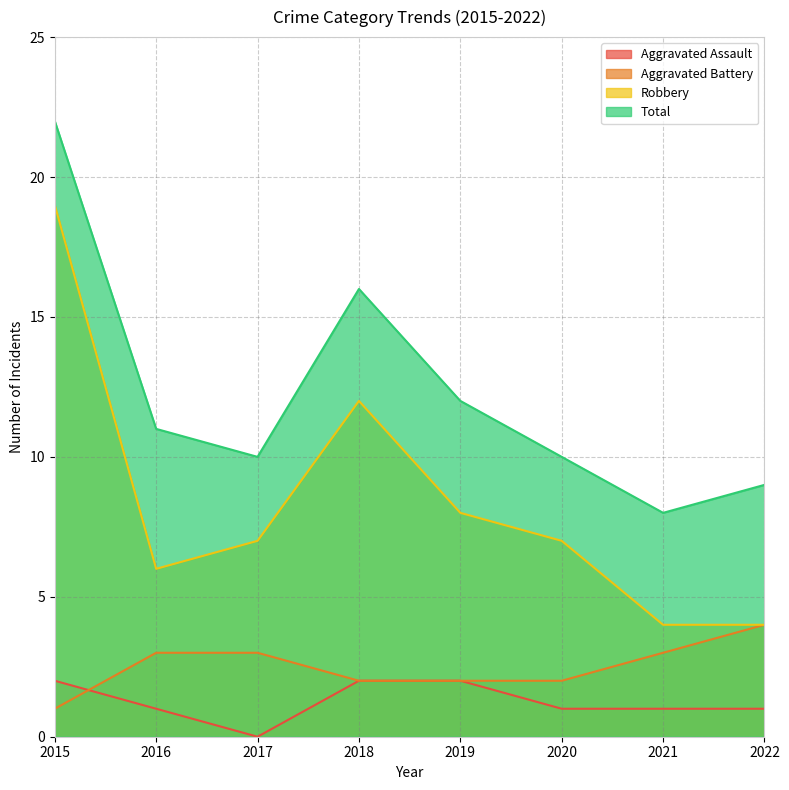

At which category is the sum across all series the highest?

2015